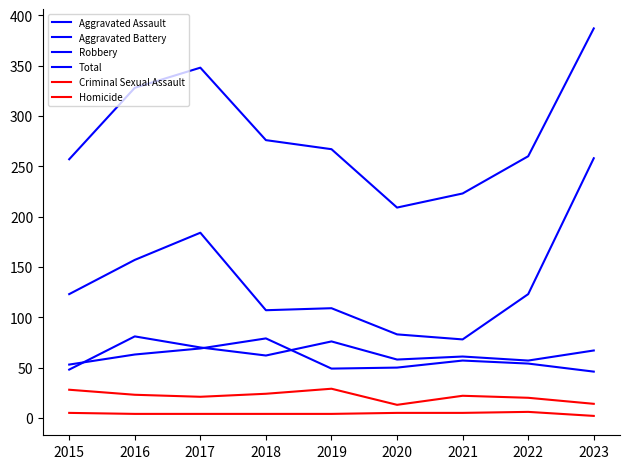

What is the smallest value displayed?

2